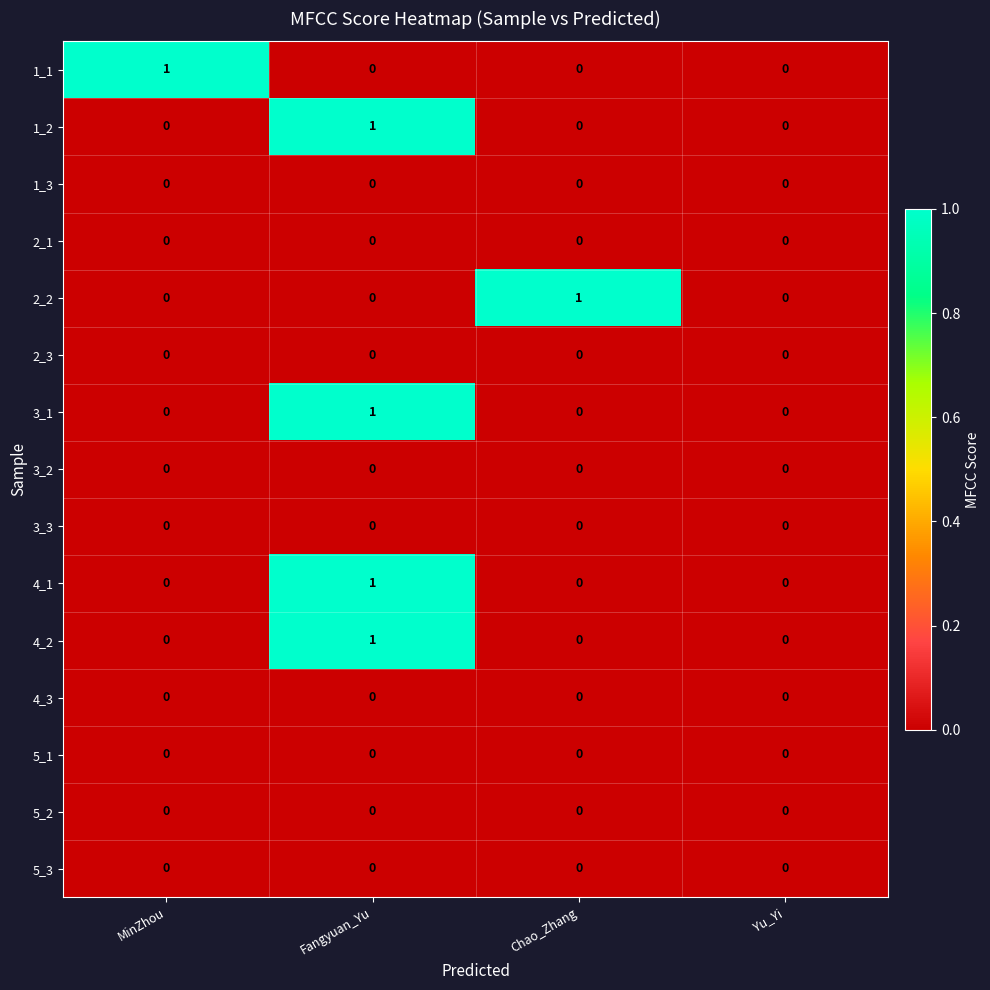

The value of 4_2 at Chao_Zhang is 0. True or false?

True